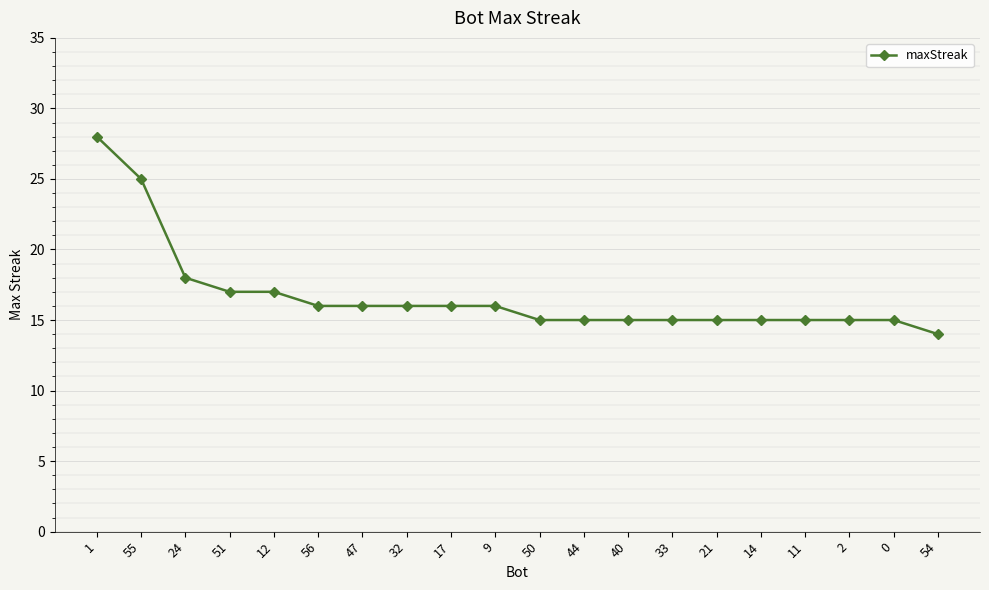

How many distinct data groups are displayed?

1